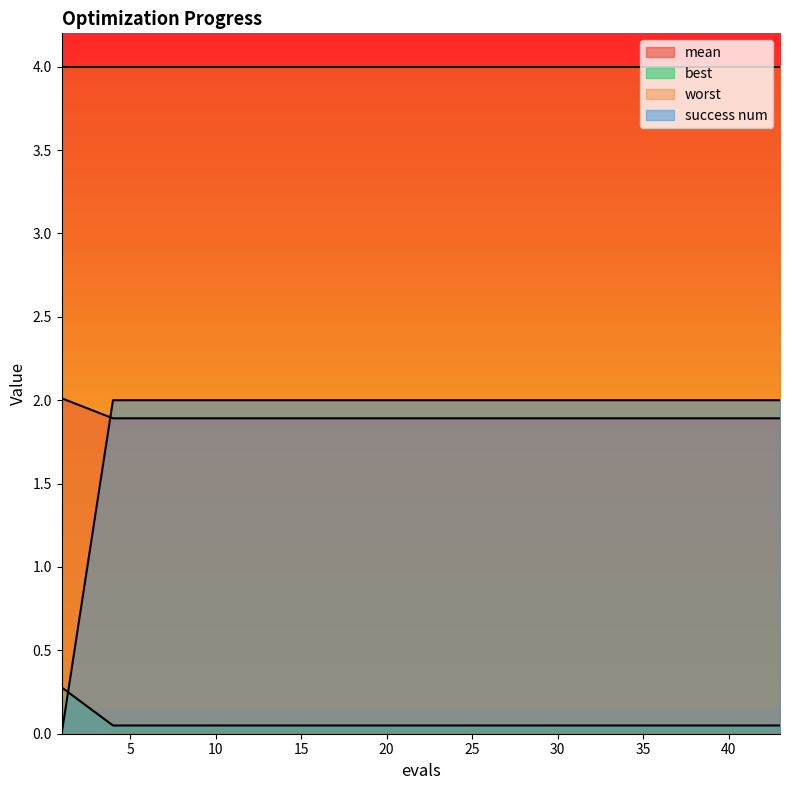

True or false: success num has more than 2 interior local peaks.

False